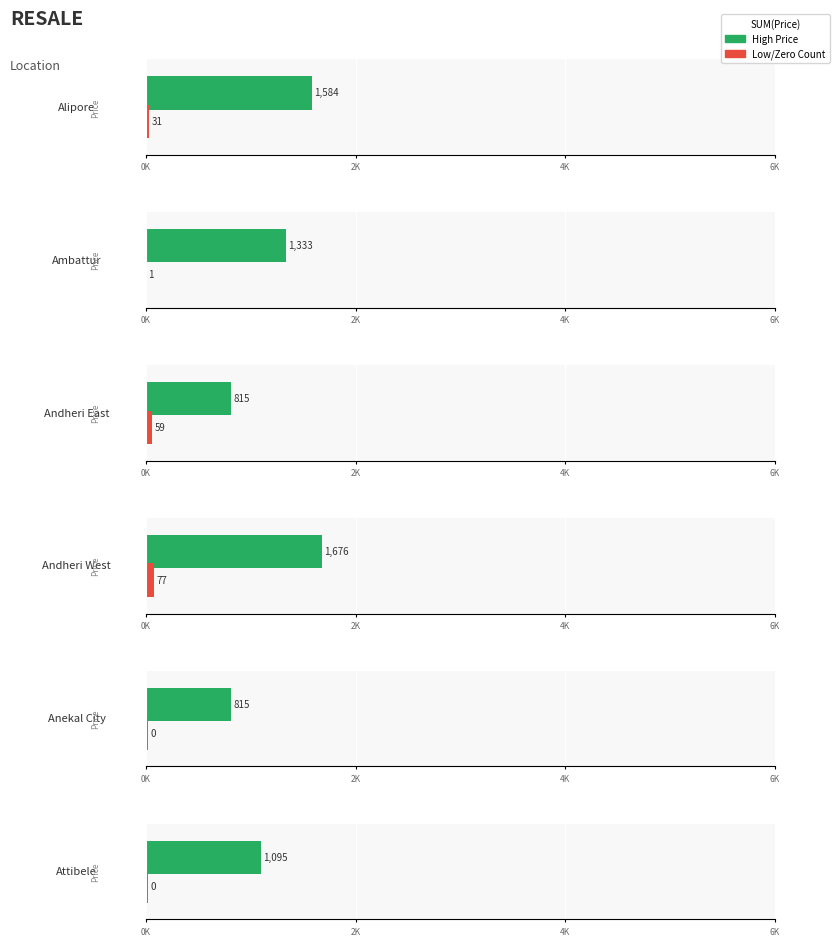

Is it true that 1 equals 1 at 0?

True